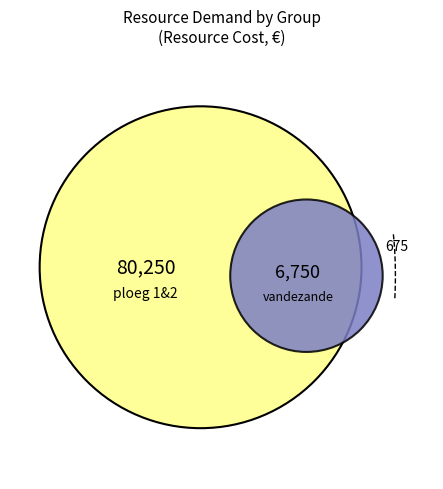

Which has a higher value, other or ploeg 1&2?

ploeg 1&2